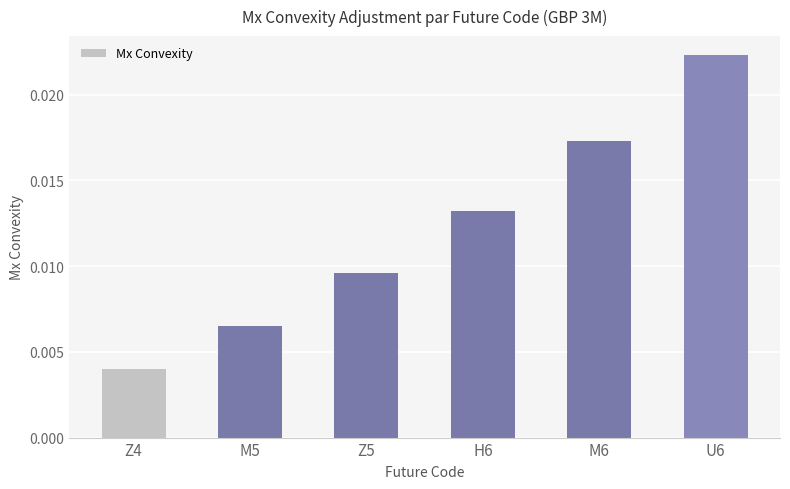

Which has a higher value, H6 or M6?

M6